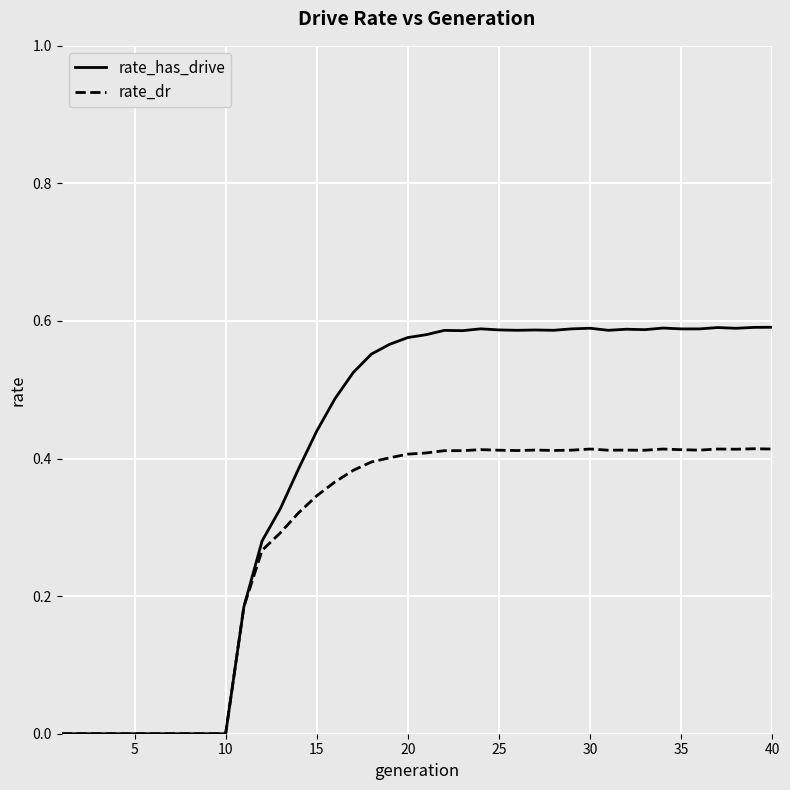

List the series in order of their overall mean, lowest first.

rate_dr, rate_has_drive